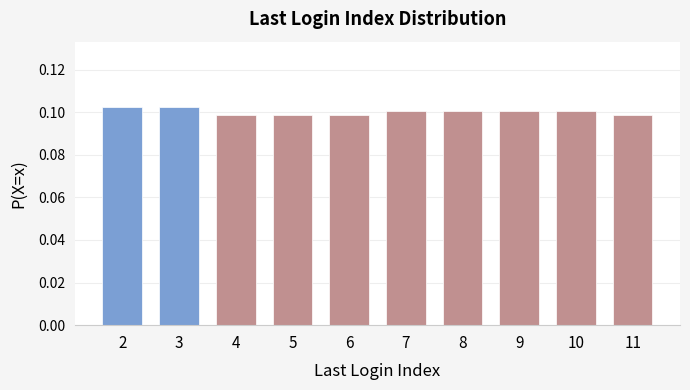

How many values are between 0 and 1?

10